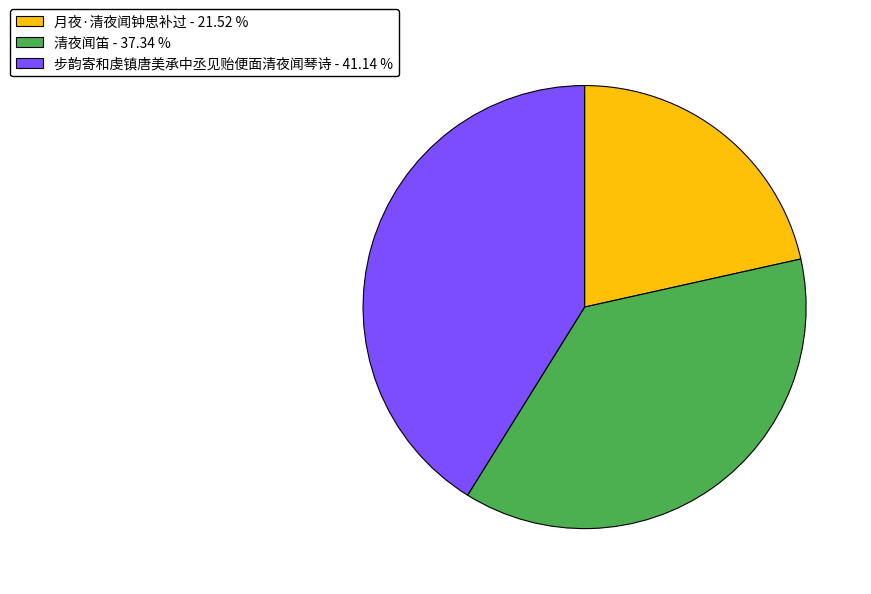

Count the number of slices in the pie.

3